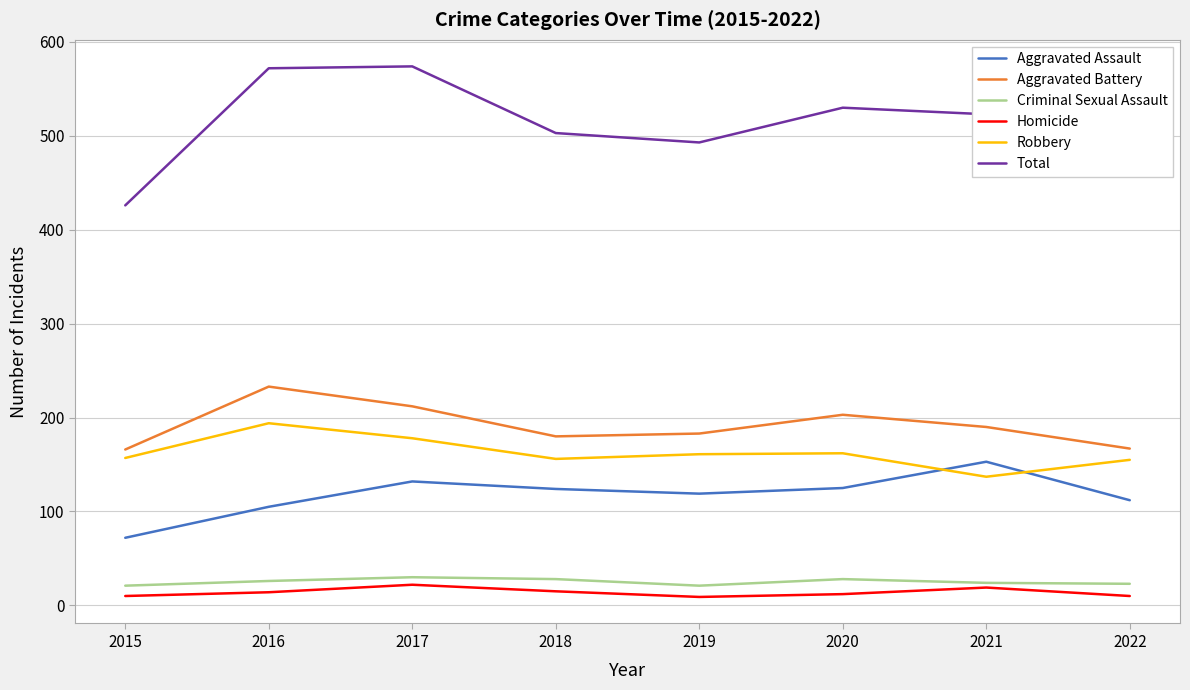

In Aggravated Battery, how many points are higher than both neighbors (excluding endpoints)?

2